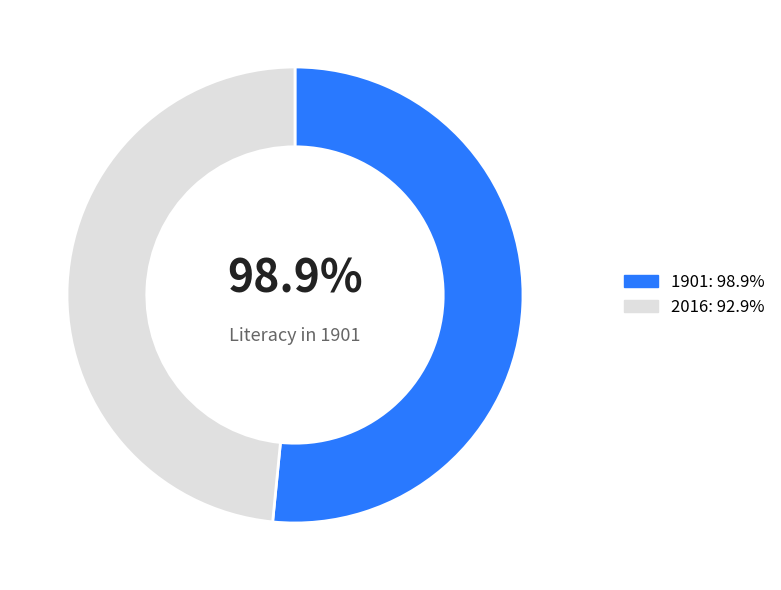

What percentage is NOT represented by 1901?

48.4%